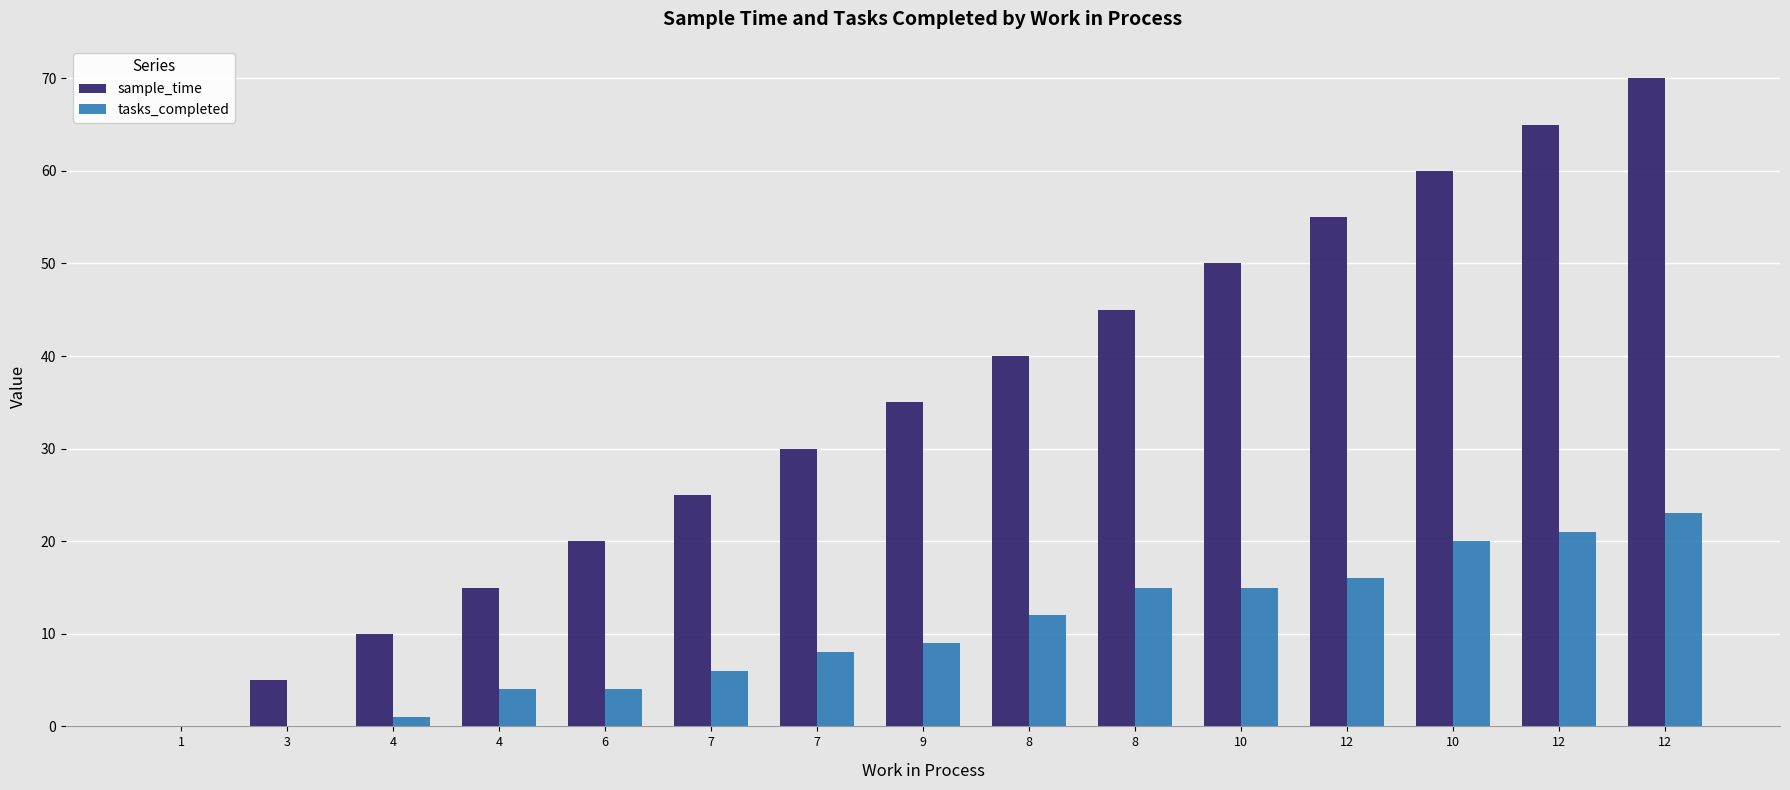

Where is sample_time nearest to the value 35?

9